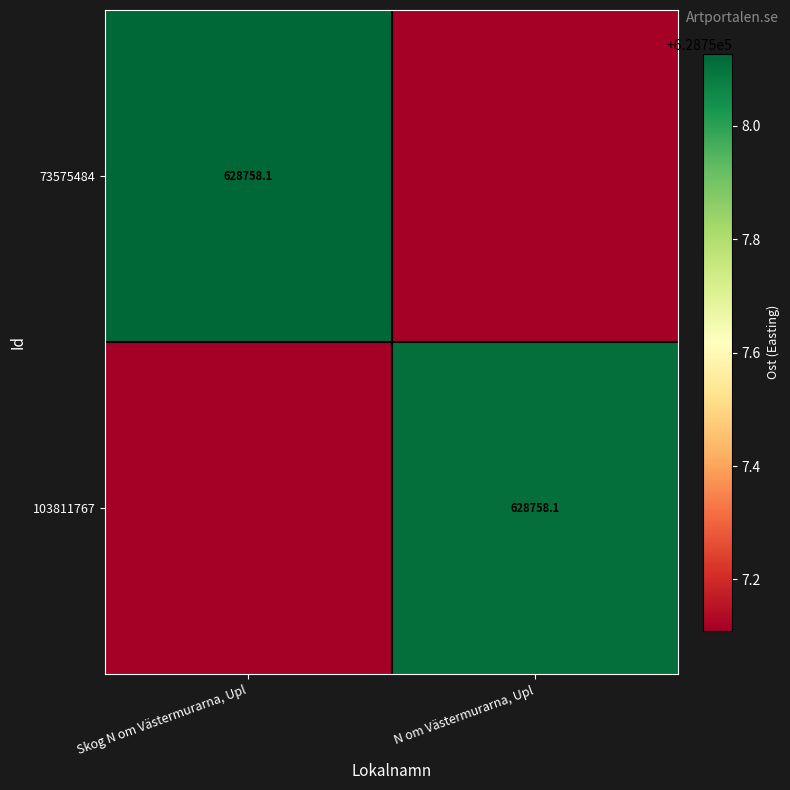

How many values in the 103811767 series are below 628758?

1